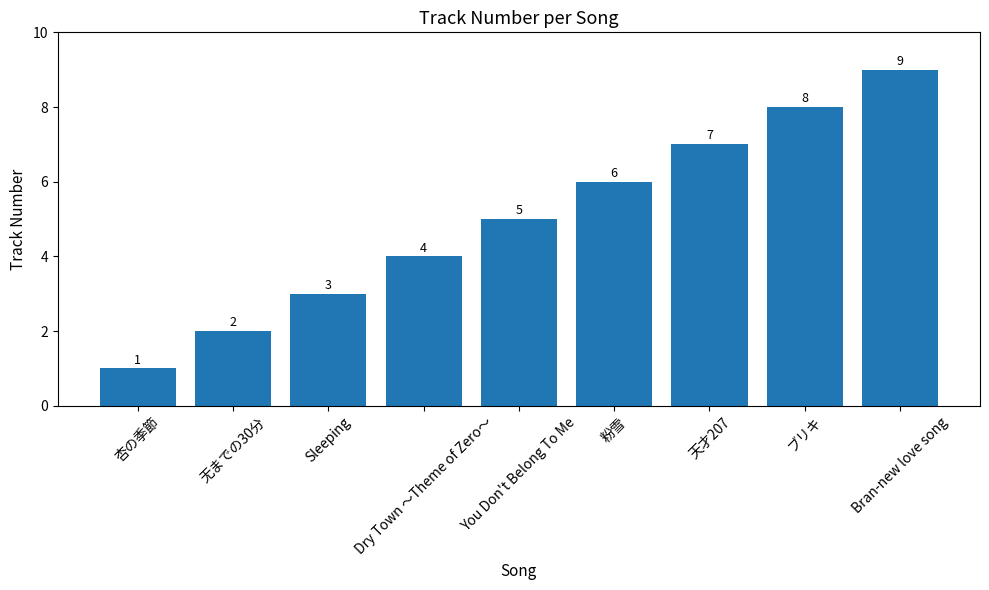

What is the difference between the maximum and minimum values?

8